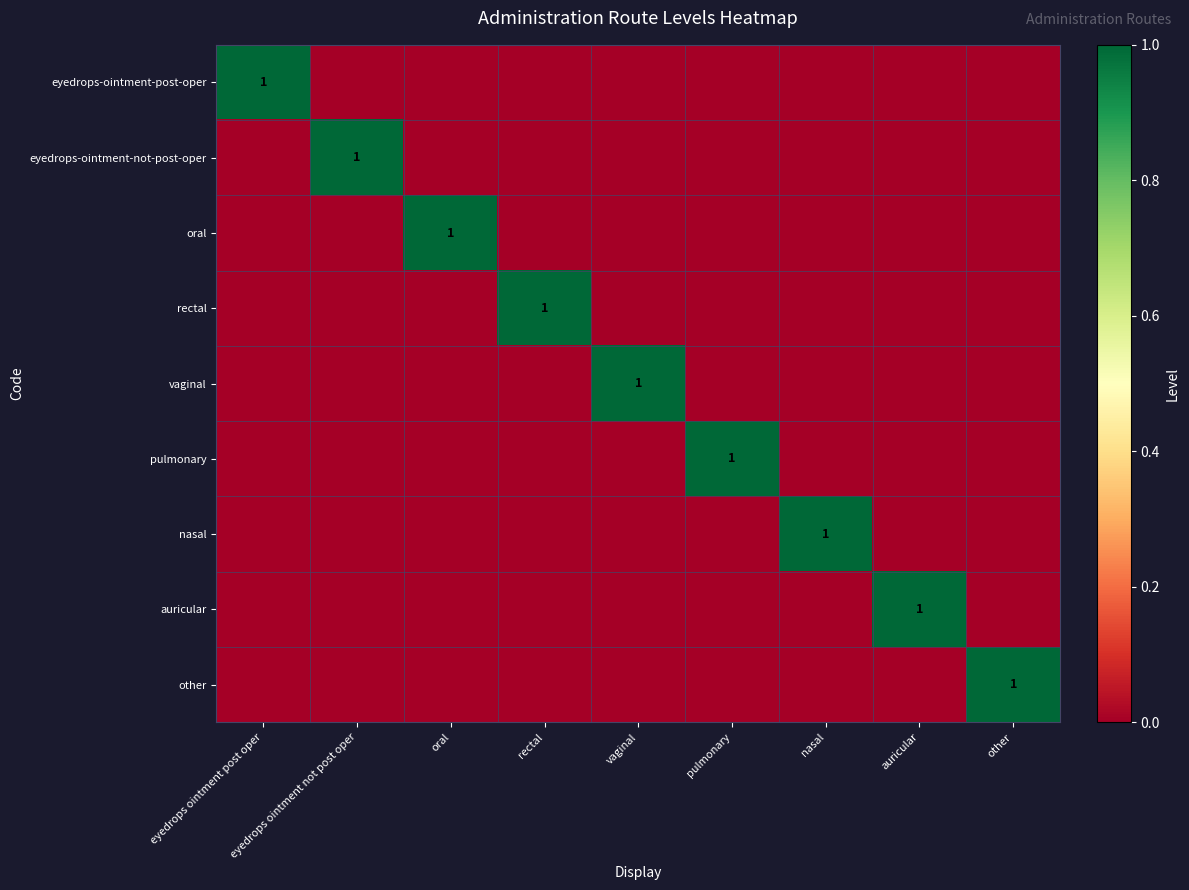

The value of auricular at auricular is 2. True or false?

False